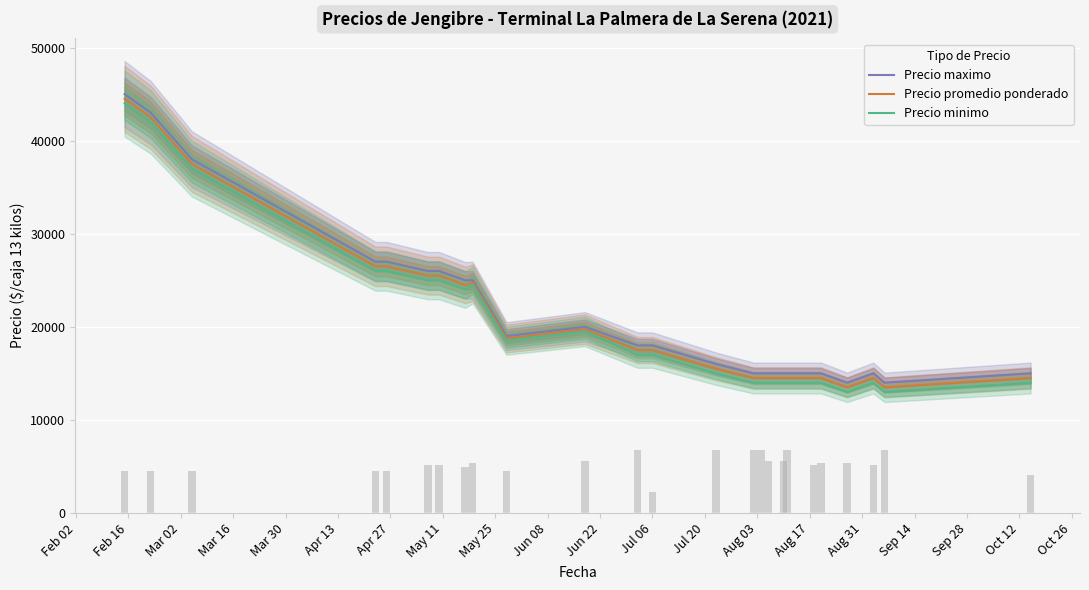

What is the maximum value shown in the chart?

45000